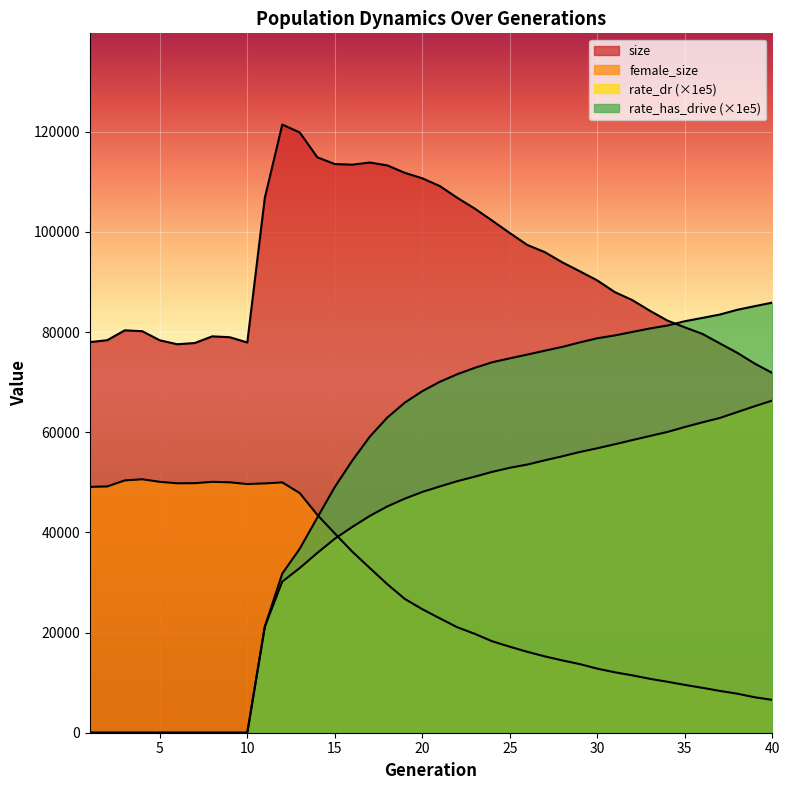

Is it true that rate_has_drive equals 49056.5 at 15?

True